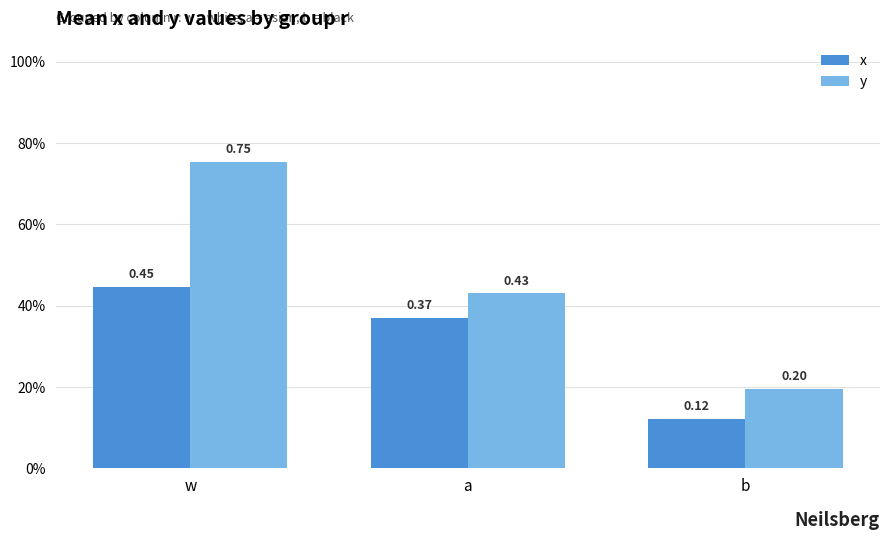

What are all the series names shown in the legend?

x, y